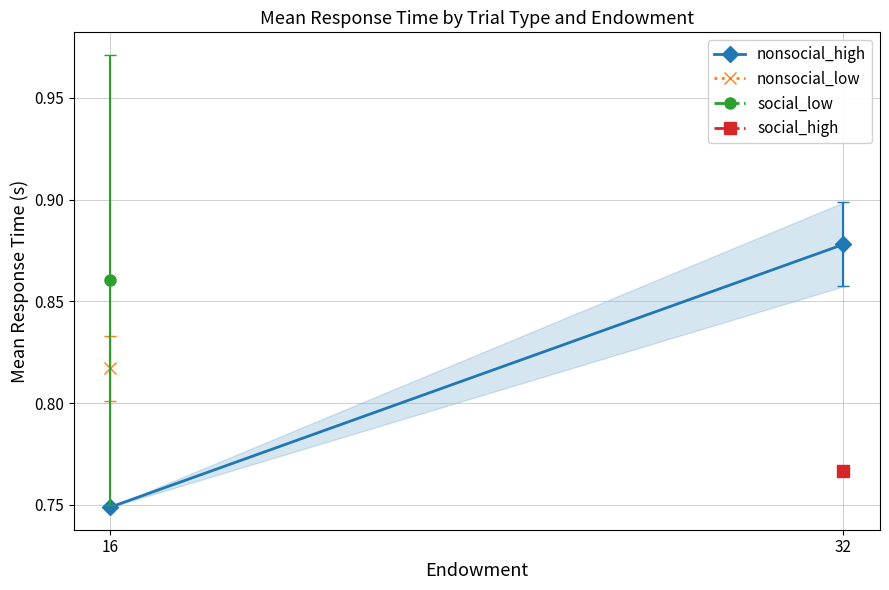

What is the change in value from 16 to 32?

+0.1